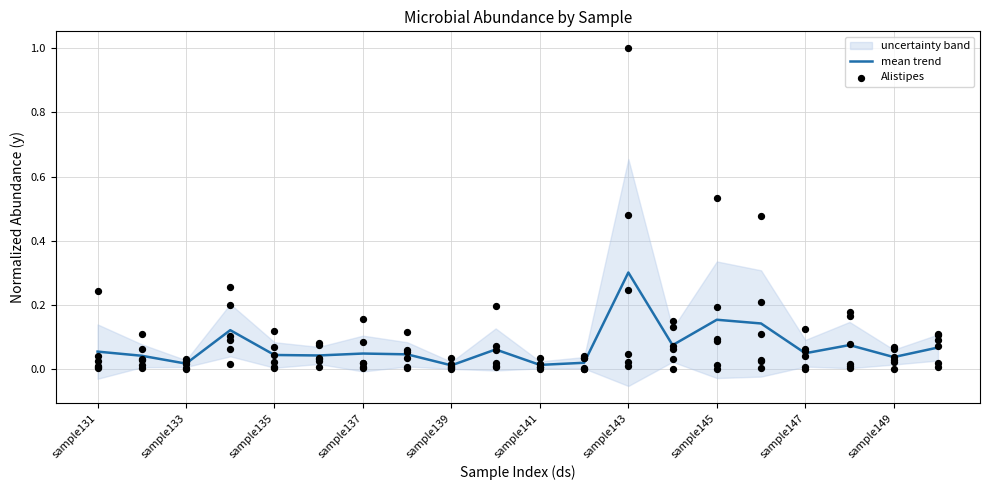

At which label does mean trend reach its peak?

sample143